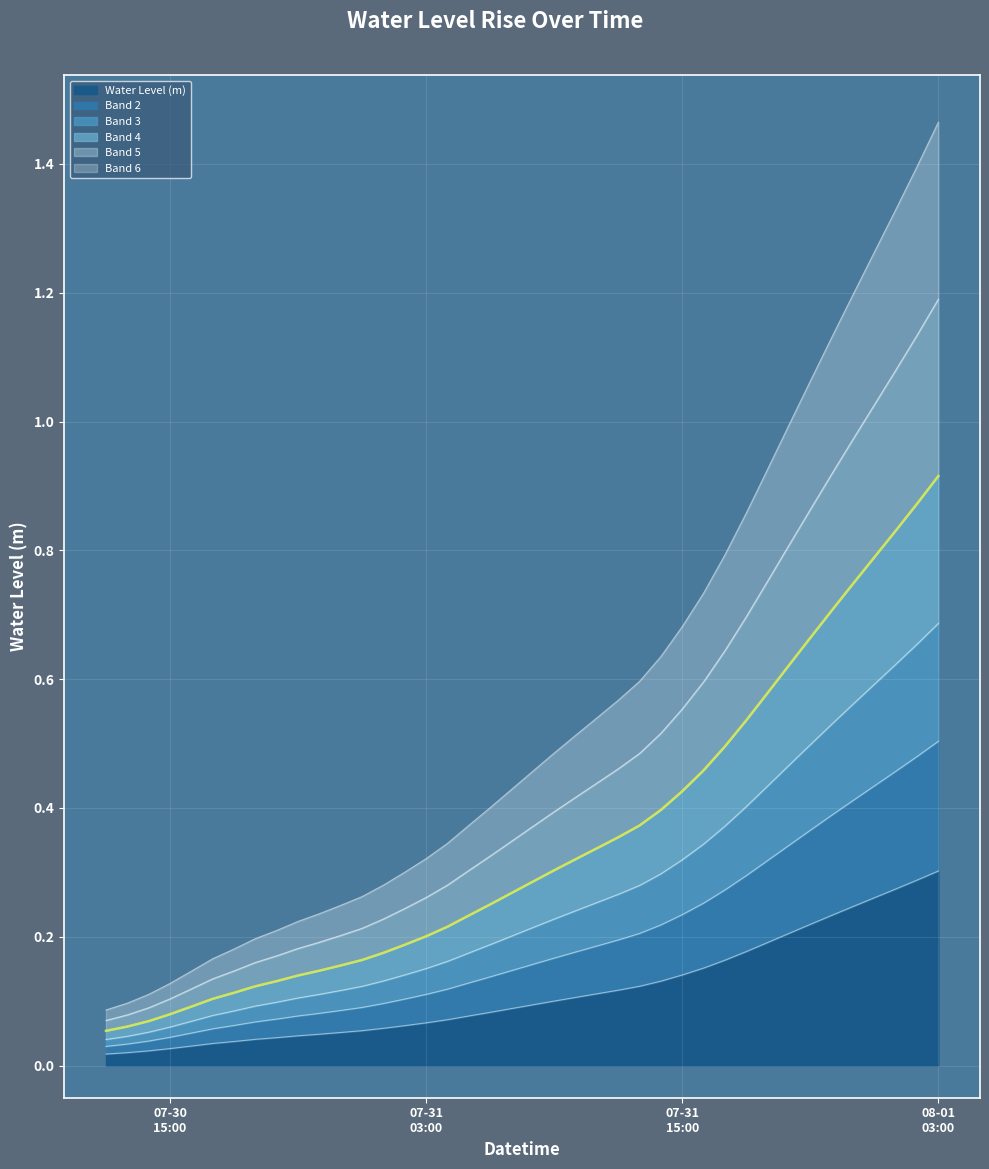

Is it true that the value at 2025-07-31 07:00:00 is 0.1?

True